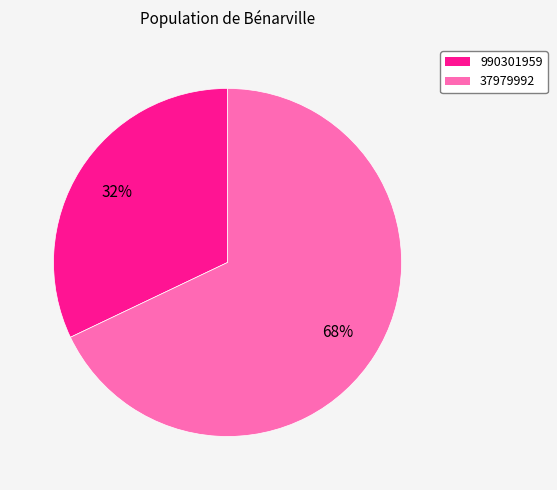

To the nearest percent, what is the difference between the 990301959 and 37979992 slice percentages?

36%